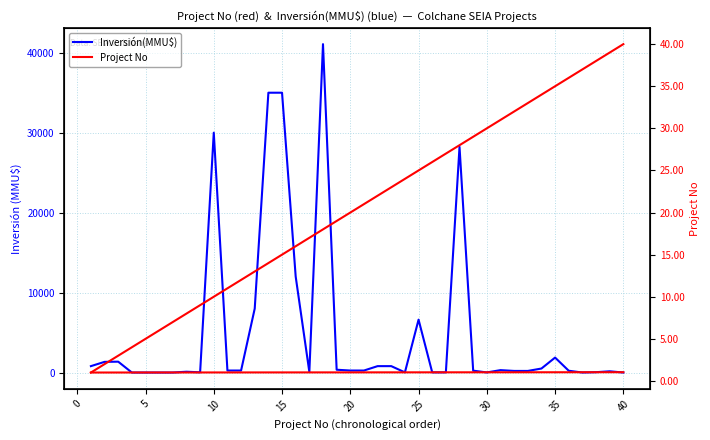

What are all the series names shown in the legend?

Inversión(MMU$), Project No